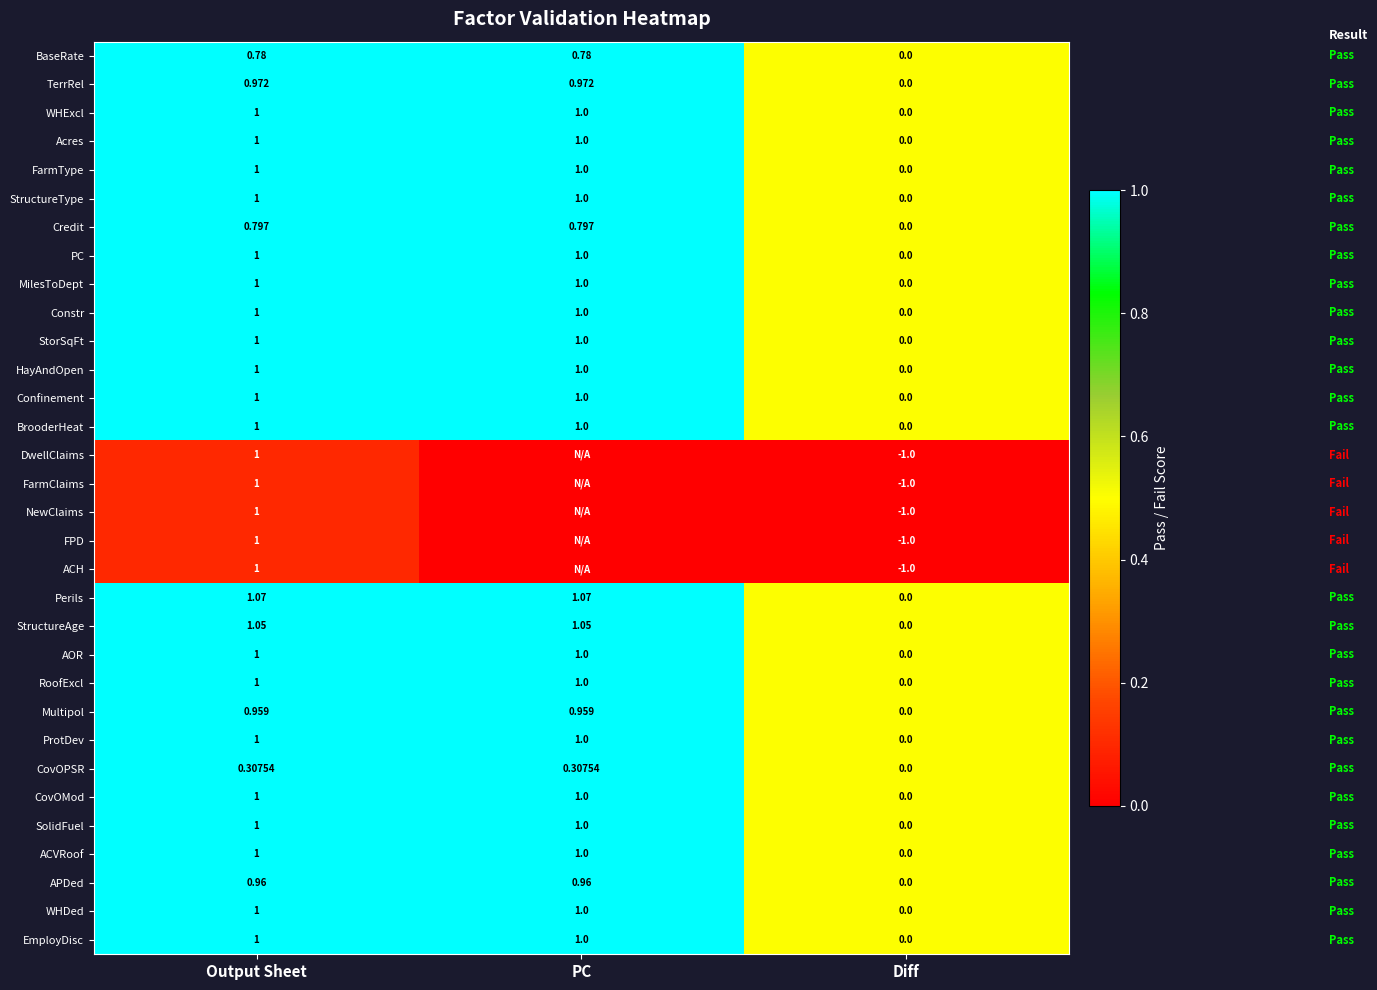

Where is MilesToDept nearest to the value 0?

Diff